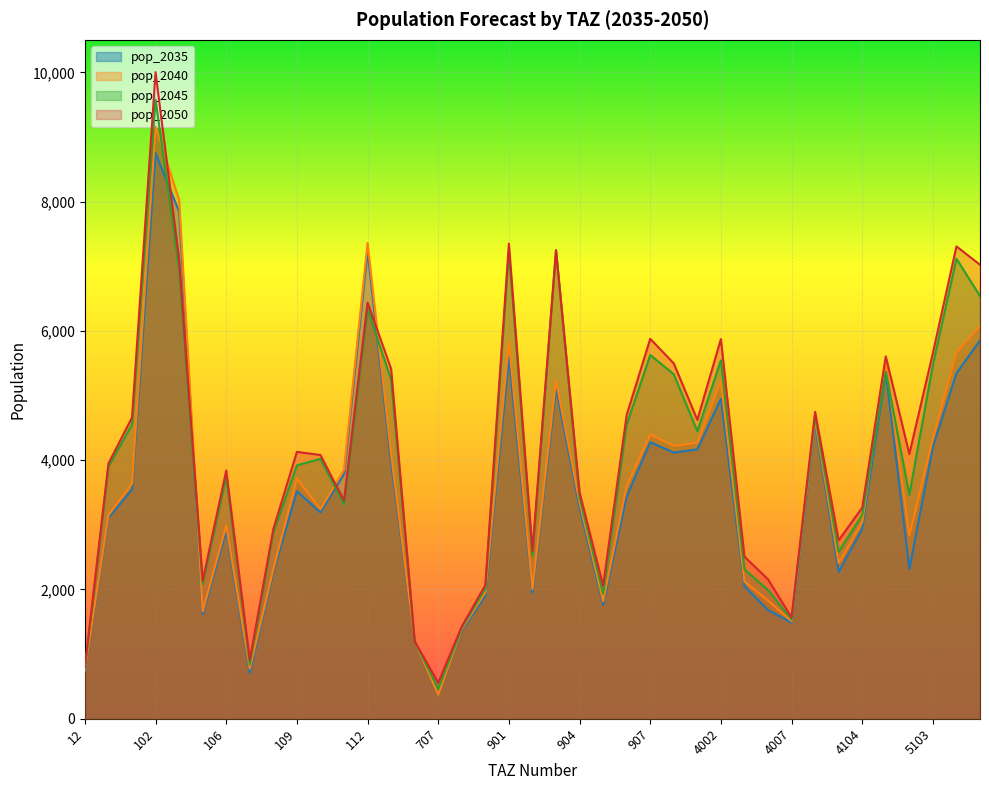

Reading right to left, what are all the values shown in this chart?

pop_2035: 5105=5852.6	5104=5346.0	5103=4209.9	5102=2319.4	5101=5362.8	4104=2941.2	4011=2270.2	4010=4563.7	4007=1485.9	4005=1682.2	4003=2049.4	4002=4949.1	4001=4168.2	908=4117.4	907=4277.8	906=3440.1	905=1762.2	904=3267.3	903=5116.8	902=1948.5	901=5591.2	805=1898.8	803=1364.0	707=371.2	409=1197.0	113=3960.1	112=7236.5	111=3784.3	110=3192.3	109=3518.6	108=2266.9	107=710.0	106=2908.7	104=1620.5	103=7844.4	102=8751.3	101=3546.7	13=3110.6	12=739.6
pop_2040: 5105=6071.0	5104=5667.8	5103=4333.1	5102=2834.8	5101=5523.8	4104=3039.9	4011=2409.4	4010=4621.5	4007=1509.3	4005=1828.2	4003=2123.3	4002=5226.3	4001=4270.8	908=4223.1	907=4398.8	906=3602.1	905=1817.9	904=3346.3	903=5233.9	902=2007.0	901=5834.2	805=1955.2	803=1385.1	707=371.2	409=1197.0	113=4092.3	112=7360.6	111=3851.9	110=3240.9	109=3716.7	108=2312.3	107=774.0	106=2986.7	104=1663.0	103=8027.9	102=9159.4	101=3635.4	13=3151.1	12=761.6
pop_2045: 5105=6539.4	5104=7117.7	5103=5477.3	5102=3464.7	5101=5368.1	4104=3152.8	4011=2582.0	4010=4684.5	4007=1537.9	4005=1989.5	4003=2311.7	4002=5545.6	4001=4447.3	908=5329.2	907=5627.2	906=4551.1	905=1936.7	904=3425.4	903=7248.6	902=2524.4	901=7240.8	805=2011.6	803=1406.2	707=464.1	409=1197.0	113=5248.1	112=6333.2	111=3316.5	110=4020.5	109=3920.1	108=2881.6	107=840.5	106=3745.7	104=2084.5	103=6948.1	102=9576.7	101=4551.8	13=3900.9	12=783.5
pop_2050: 5105=7023.6	5104=7308.1	5103=5658.7	5102=4094.6	5101=5607.0	4104=3266.7	4011=2760.6	4010=4747.5	4007=1566.5	4005=2156.7	4003=2507.8	4002=5874.3	4001=4623.8	908=5496.9	907=5878.2	906=4699.6	905=2059.2	904=3504.4	903=7248.6	902=2595.9	901=7350.8	805=2068.0	803=1427.4	707=556.9	409=1197.0	113=5412.4	112=6438.3	111=3373.7	110=4079.9	109=4128.9	108=2937.1	107=909.3	106=3840.9	104=2136.5	103=7103.3	102=10003.2	101=4660.2	13=3950.4	12=805.5